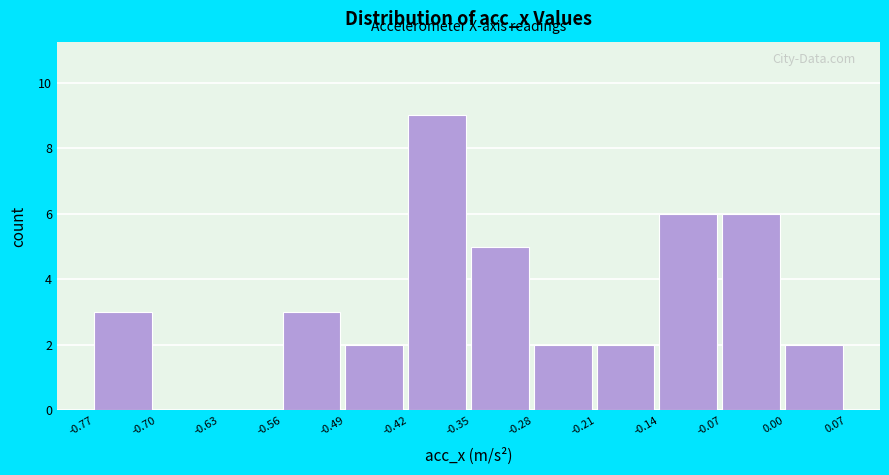

Which range on the x-axis has the tallest bar?

-0.42 to -0.35